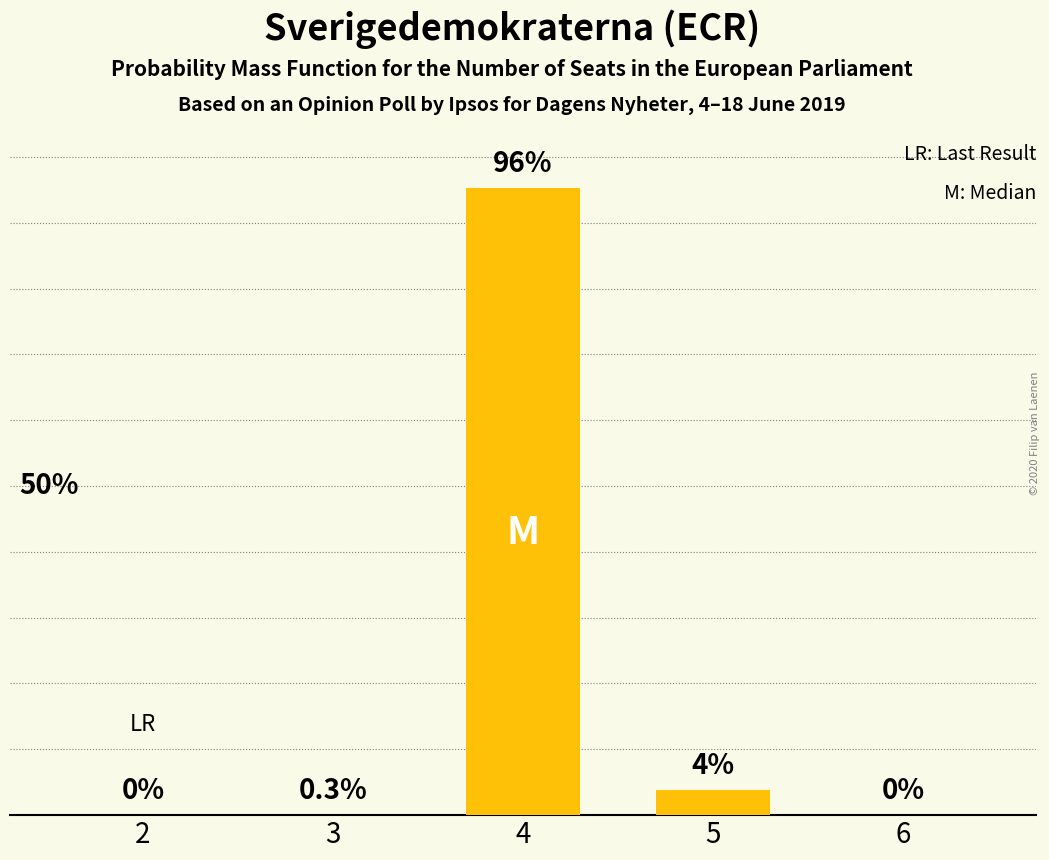

What is the maximum value shown in the chart?

9529